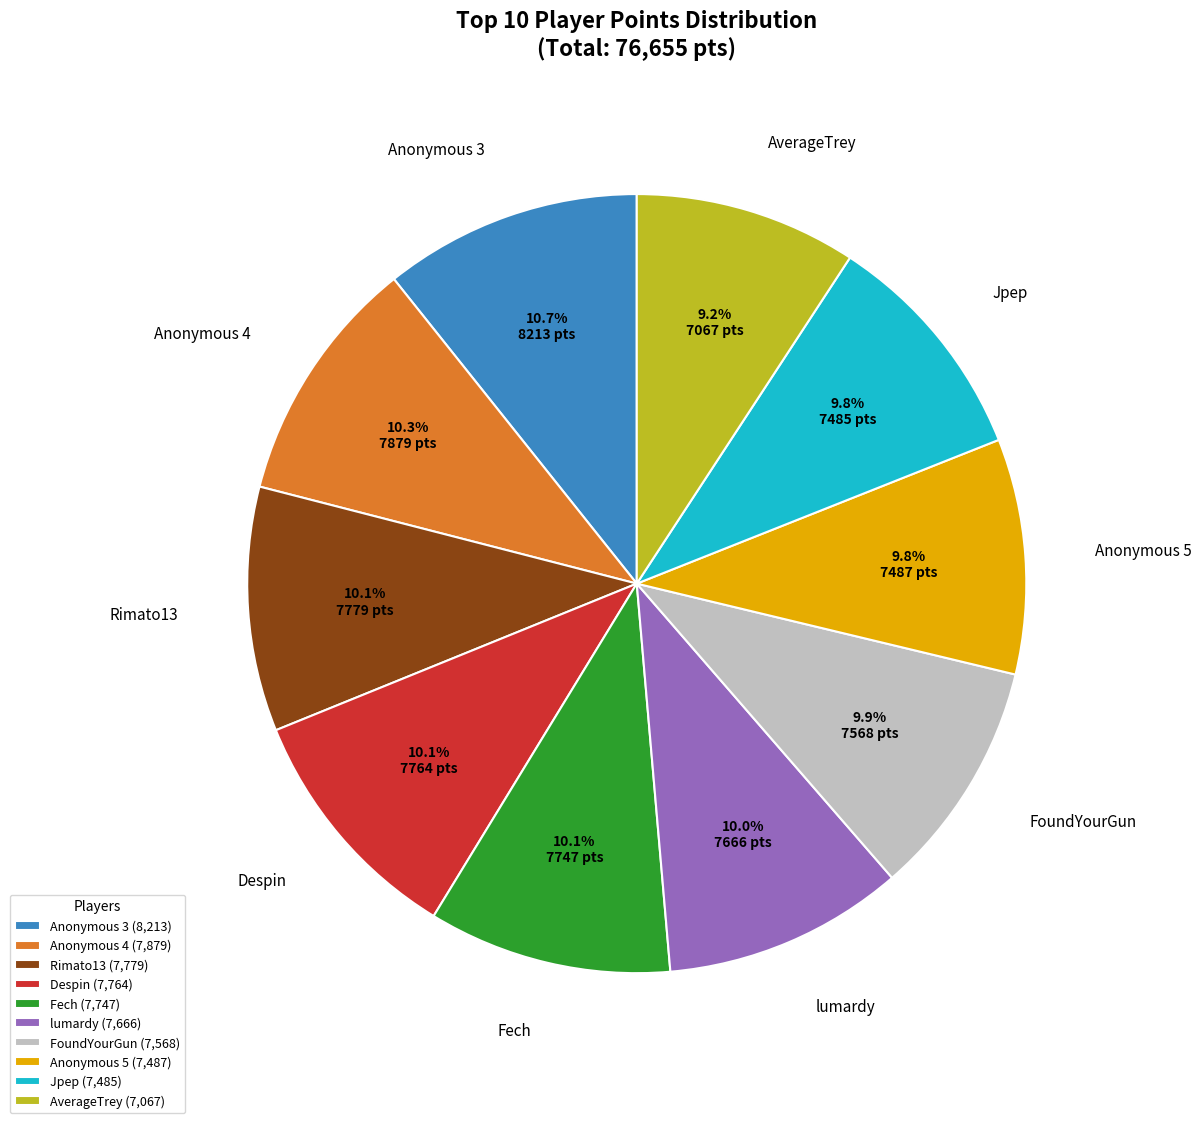

What is the ratio of the value at Fech to the value at Despin?

1.0